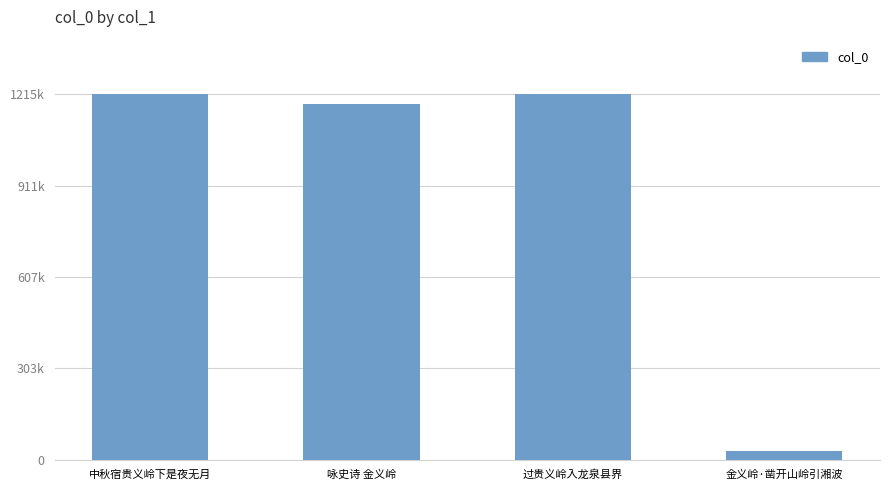

List the labels in order of value, smallest first.

金义岭·凿开山岭引湘波, 咏史诗 金义岭, 过贵义岭入龙泉县界, 中秋宿贵义岭下是夜无月